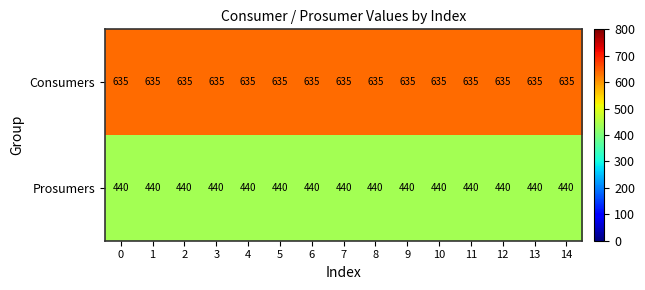

List the series in order of their overall mean, highest first.

Consumers, Prosumers